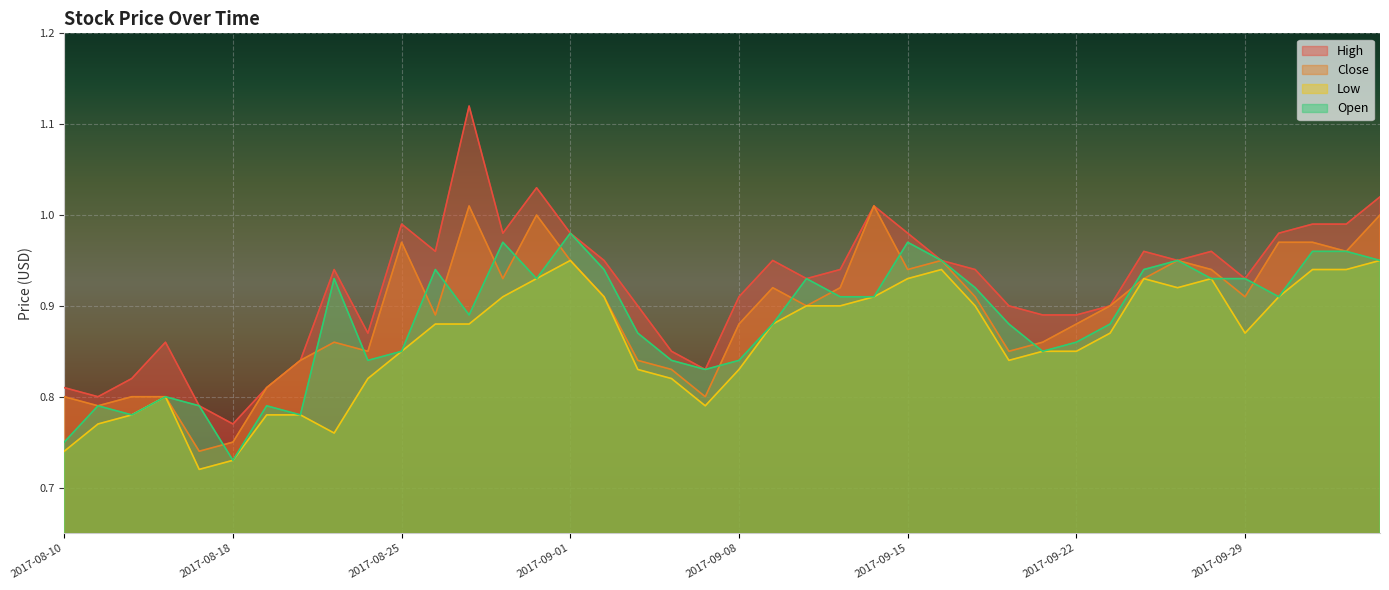

What are all the series names shown in the legend?

High, Close, Low, Open